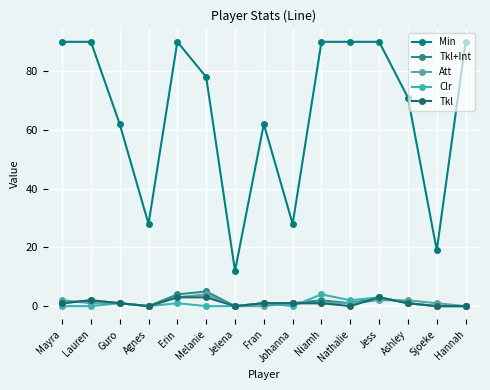

Rank the series at Melanie from highest to lowest value.

Min, Tkl+Int, Att, Tkl, Clr